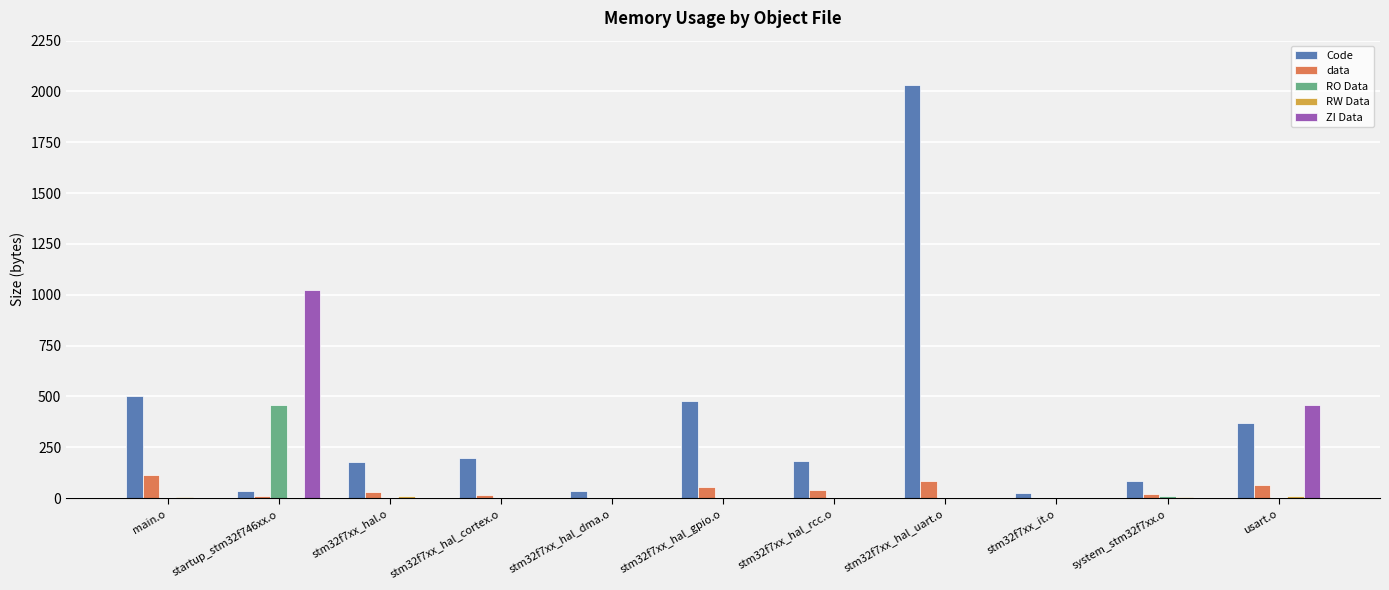

The ZI Data series shows 342 at stm32f7xx_it.o. True or false?

False